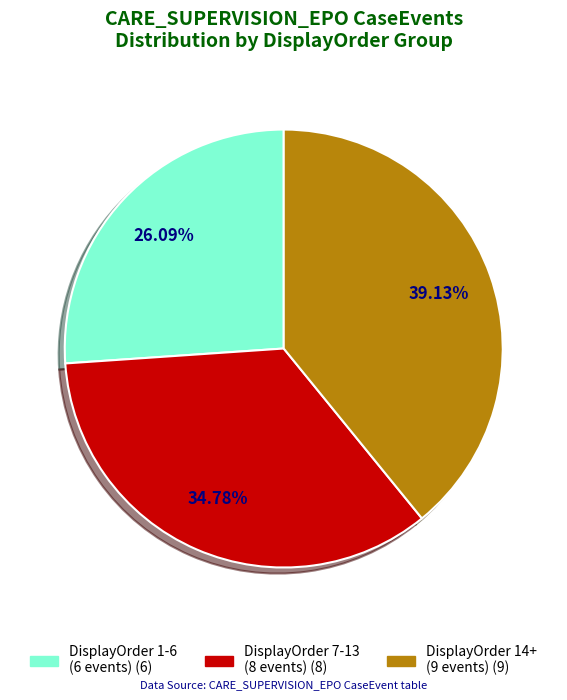

Is there a majority slice in this chart?

No